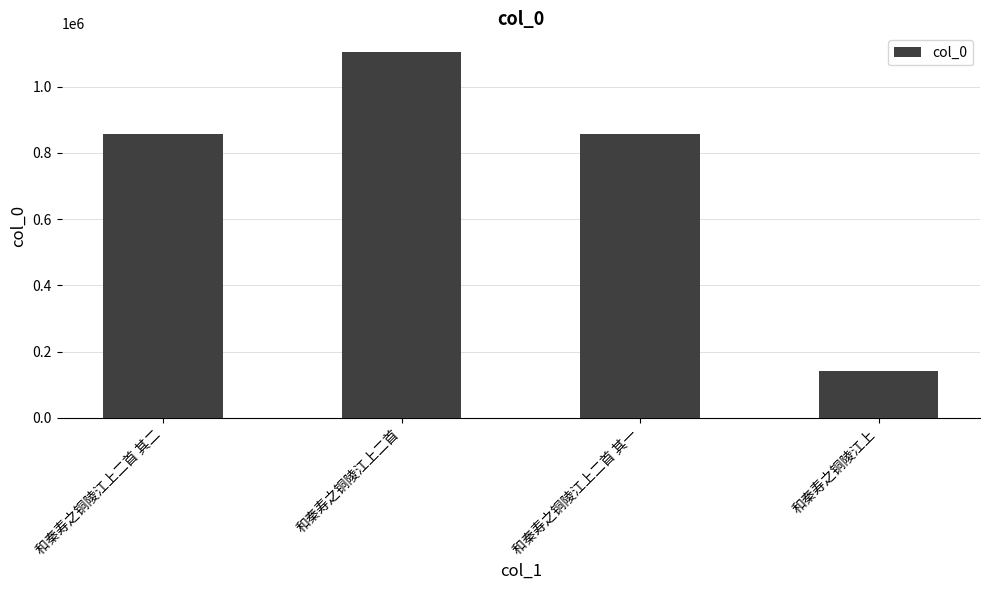

The value at 和秦寿之铜陵江上二首 is 1591455. True or false?

False